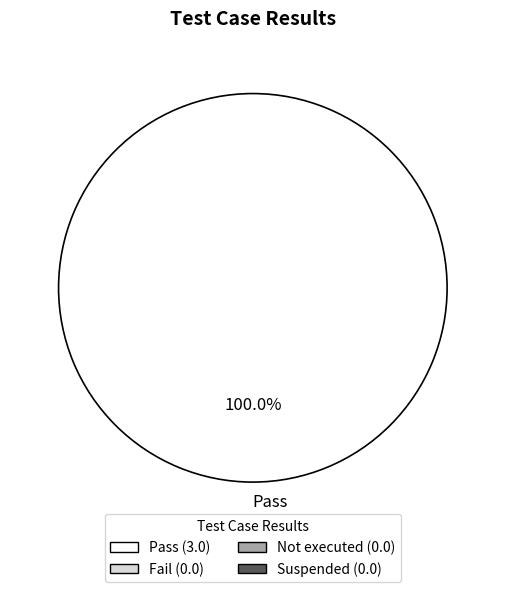

How many segments does this pie chart have?

1